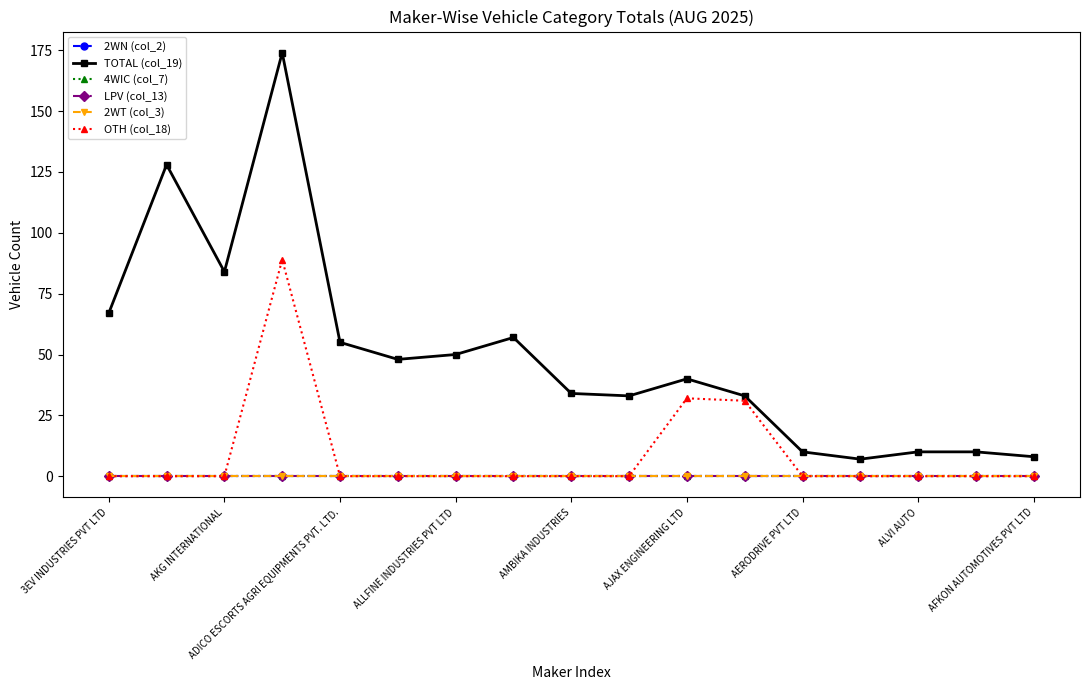

Which category has the lowest value in the 2WT (col_3) series?

3EV INDUSTRIES PVT LTD